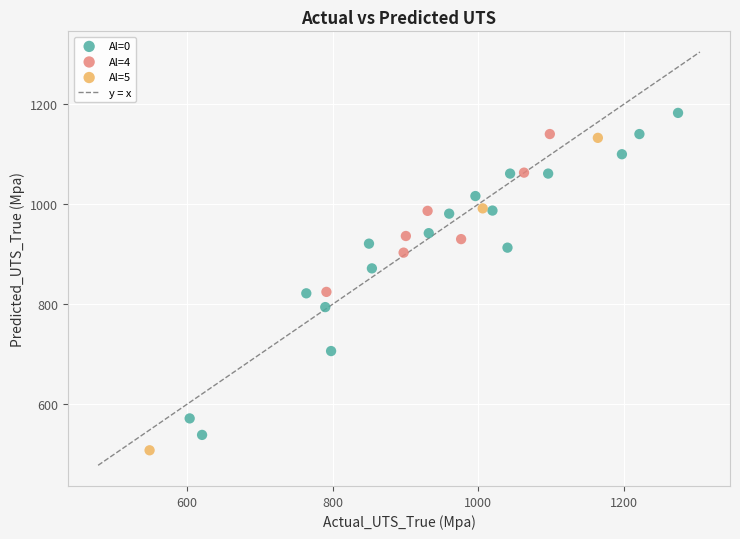

Which series has the widest spread of Y values?

Al=0